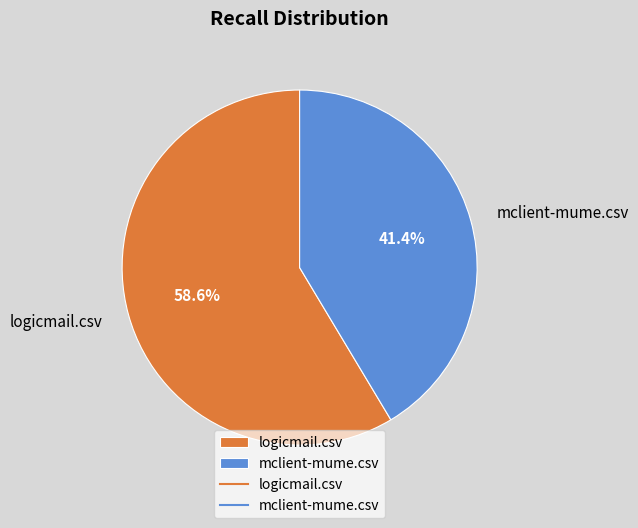

What percentage is the logicmail.csv slice, to the nearest percent?

59%